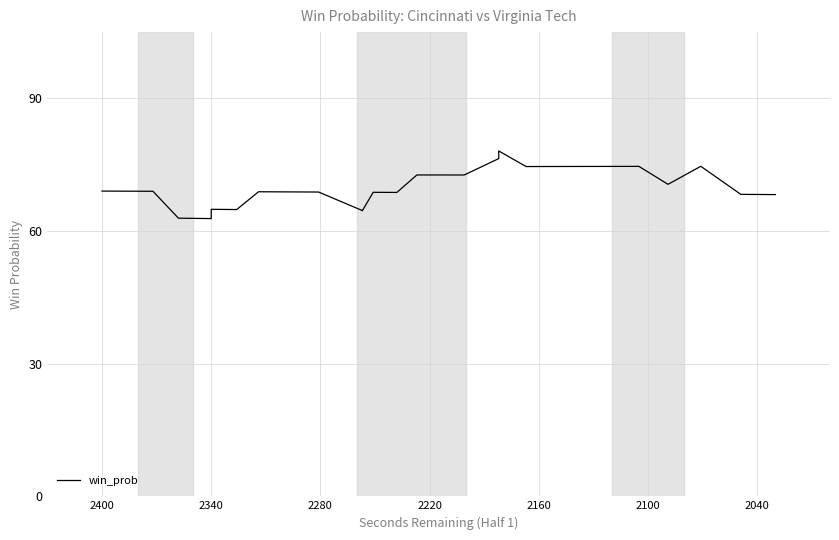

What position from the right is 2100?

35